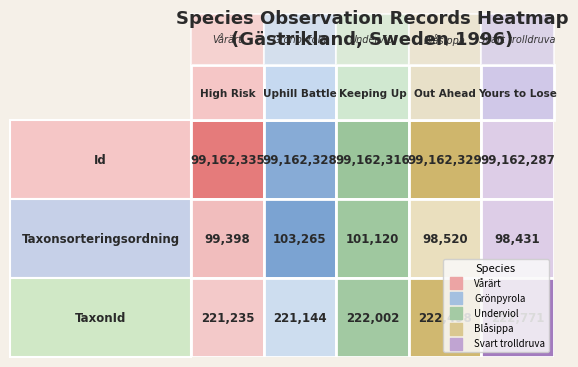

Reading left to right, transcribe all the data shown in this chart.

Vårärt: 0=99162335	1=99398	2=221235
Grönpyrola: 0=99162328	1=103265	2=221144
Underviol: 0=99162316	1=101120	2=222002
Blåsippa: 0=99162329	1=98520	2=222498
Svart trolldruva: 0=99162287	1=98431	2=222771